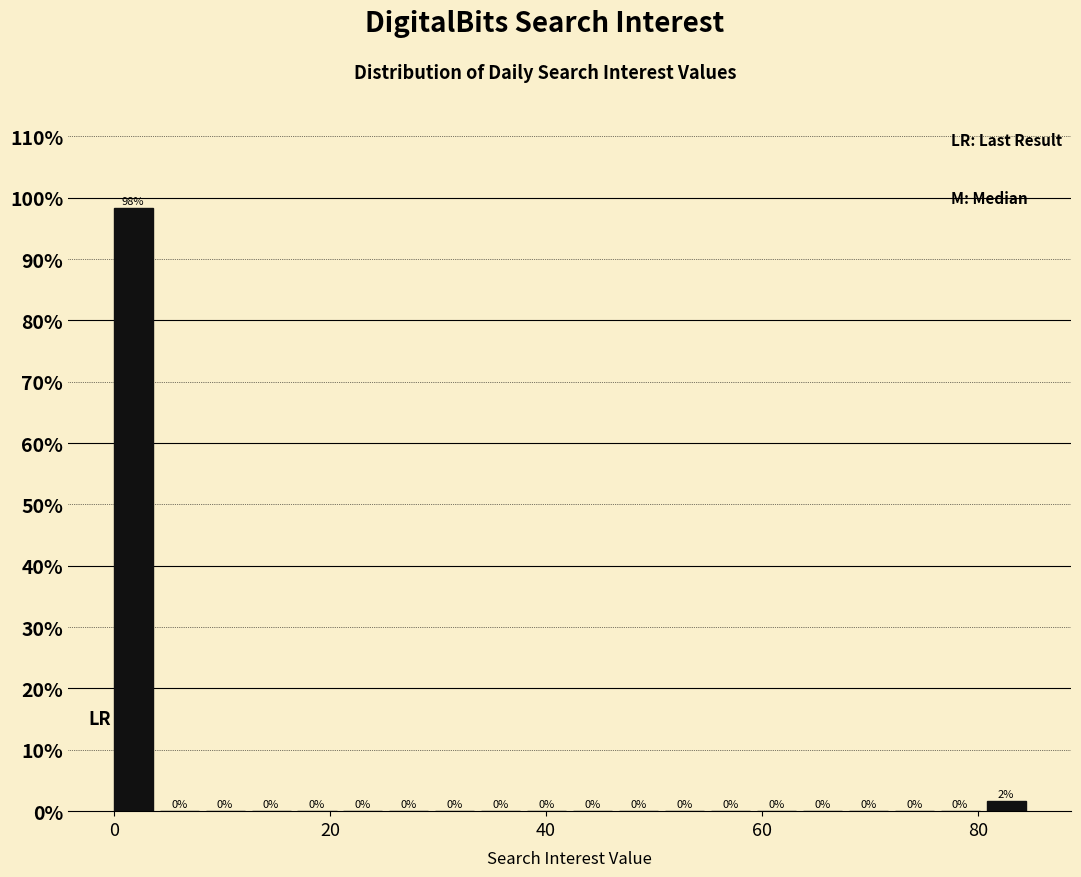

Read against the x-axis, roughly where is the centre of the tallest bar?

2